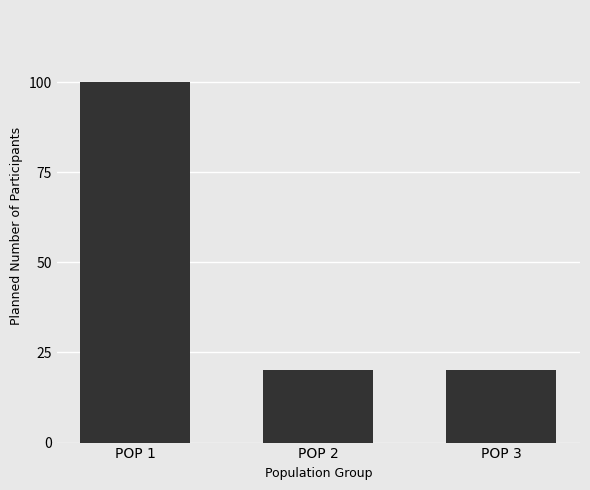

What is the value of the 1st bar from the left?

100